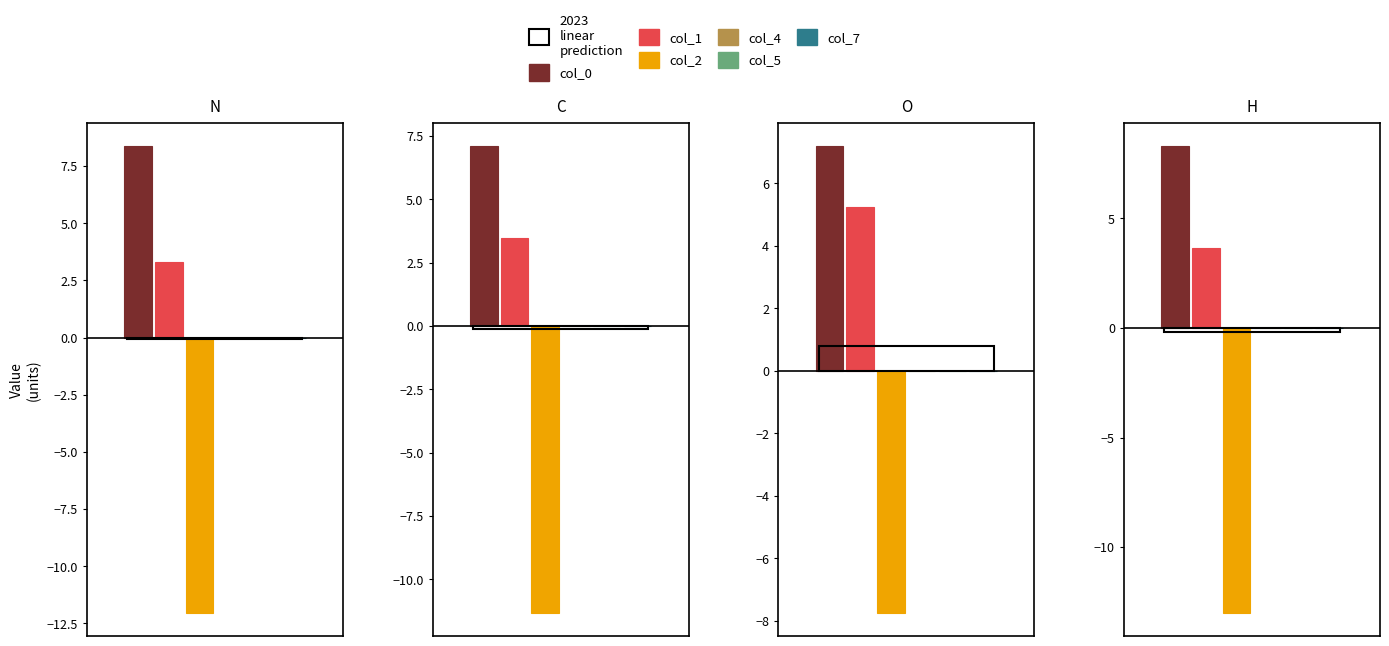

At which label is col_0 closest to 7?

C